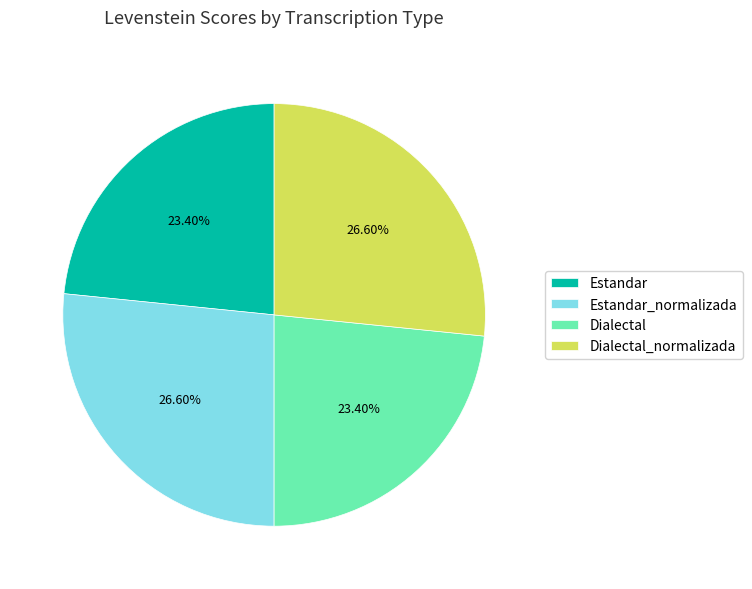

The Dialectal_normalizada slice represents 27% of the pie. True or false?

True